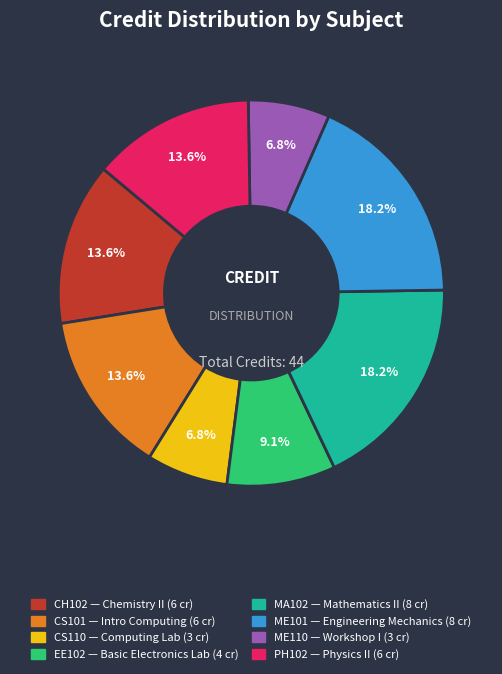

How many segments does this pie chart have?

8